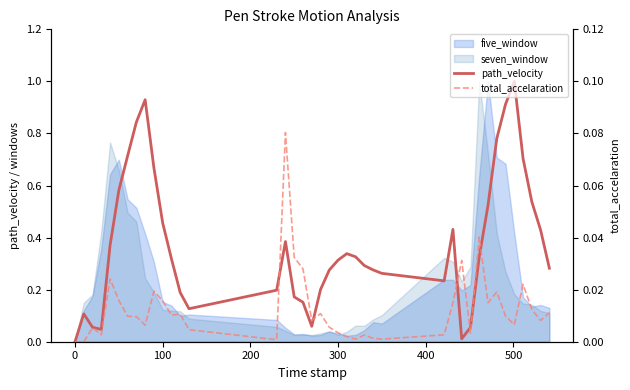

Which series has the largest range (max minus min)?

path_velocity